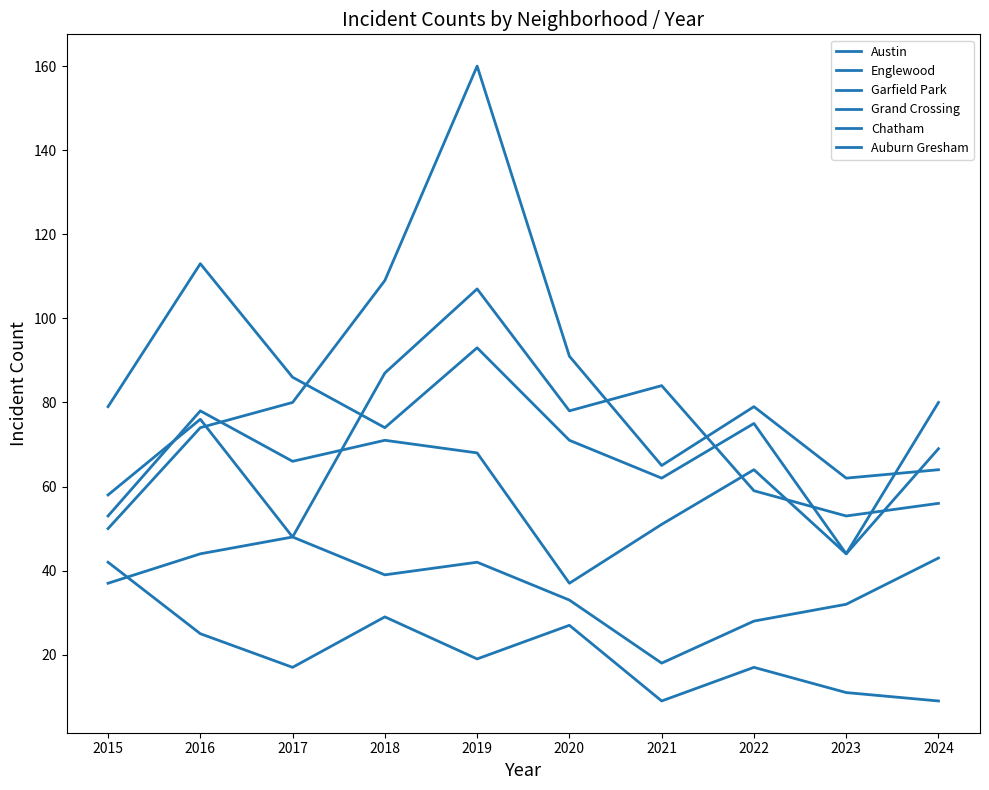

Is this an area chart (filled region under the line)?

No